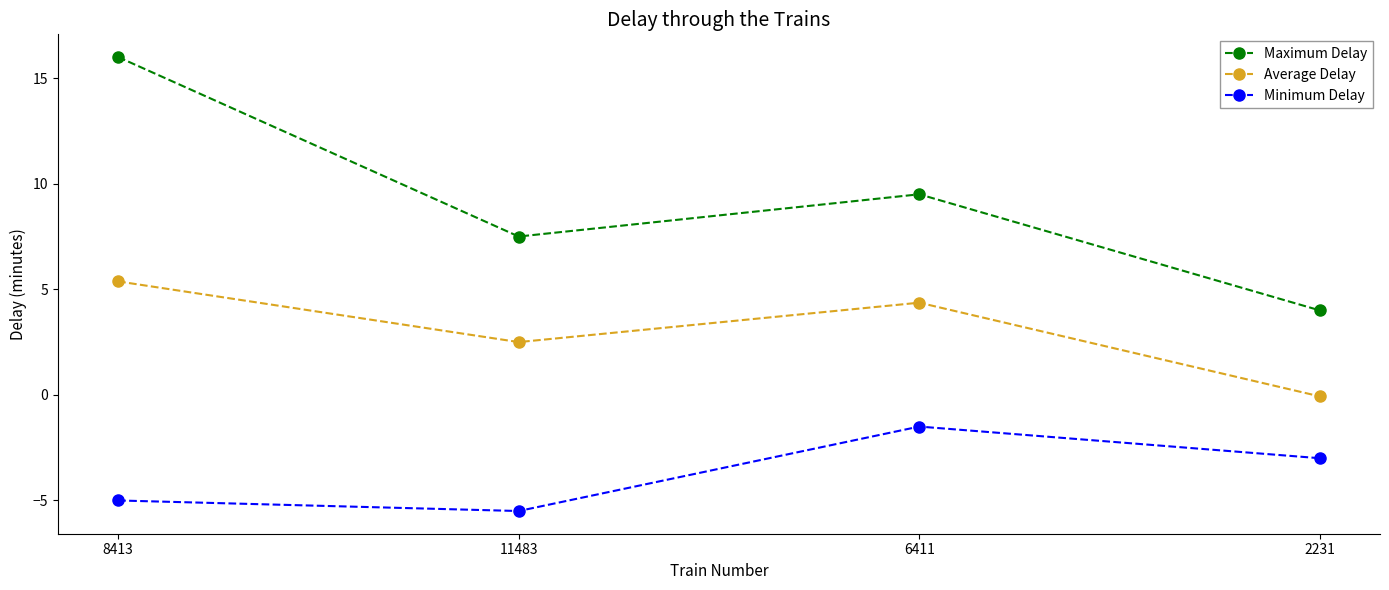

Rank the series at 8413 from lowest to highest value.

Minimum Delay, Average Delay, Maximum Delay